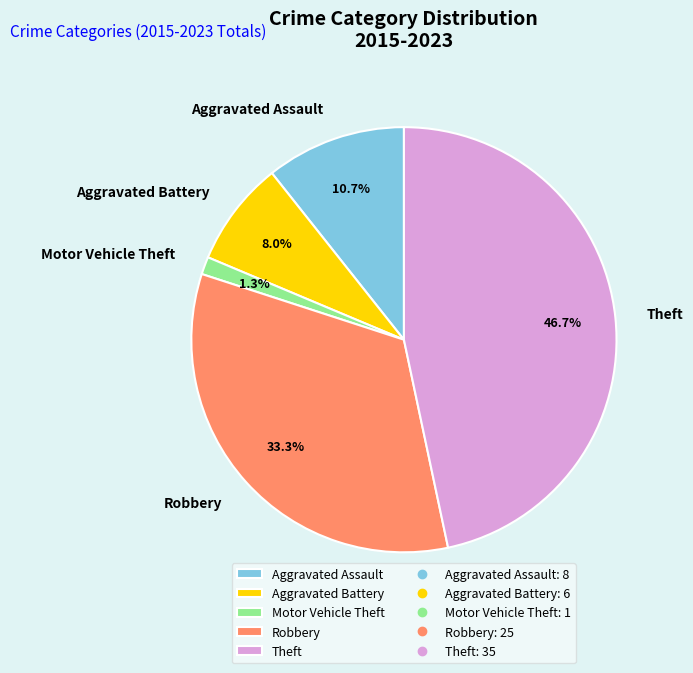

To the nearest percent, what portion does Aggravated Assault represent?

11%